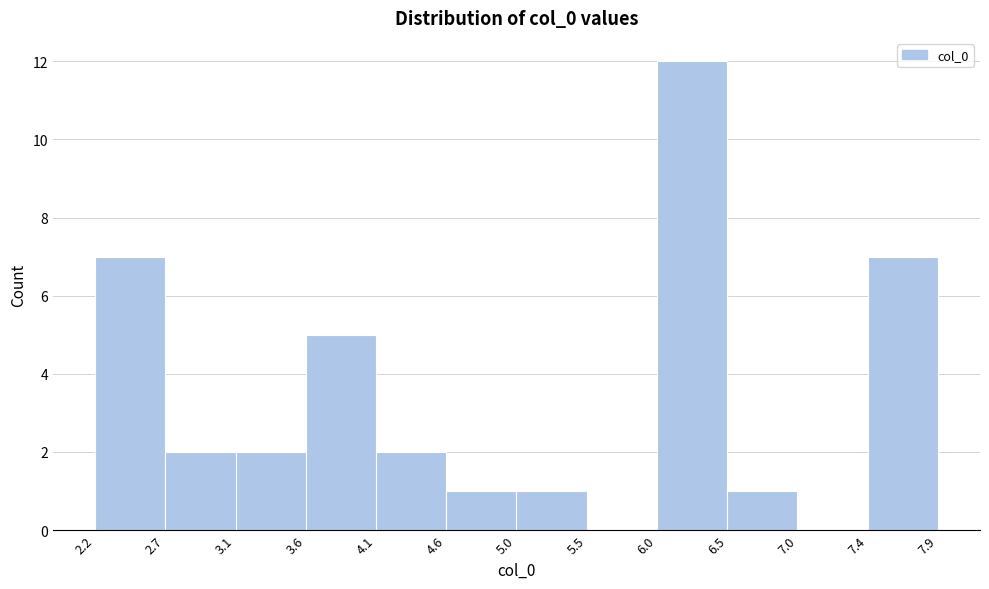

Reading left to right, list every bar in this chart as the range it spans on the x-axis followed by its height. The values are not printed on the chart, so give them approximately, as read against the axis.

2.2 to 2.7: 7
2.7 to 3.1: 2
3.1 to 3.6: 2
3.6 to 4.1: 5
4.1 to 4.6: 2
4.6 to 5.0: 1
5.0 to 5.5: 1
5.5 to 6.0: 0
6.0 to 6.5: 12
6.5 to 7.0: 1
7.0 to 7.4: 0
7.4 to 7.9: 7